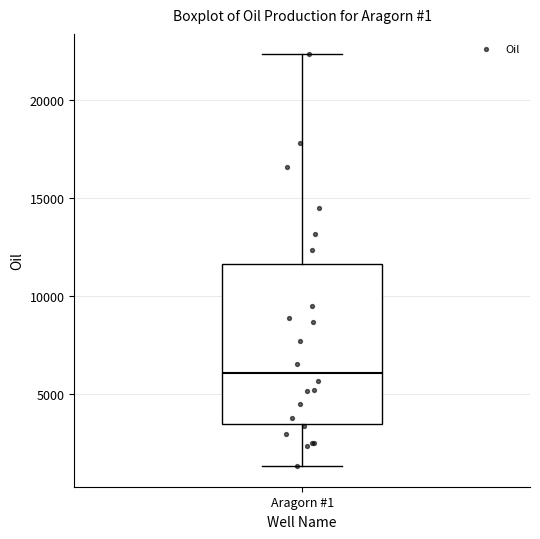

Read this box plot against the y-axis: the position of the median line, the range covered by the box, and the ends of both whiskers. The values are not printed on the chart, so give them approximately, as read against the axis.

median 6000, box 3500 to 11500, whiskers 1500 to 22500